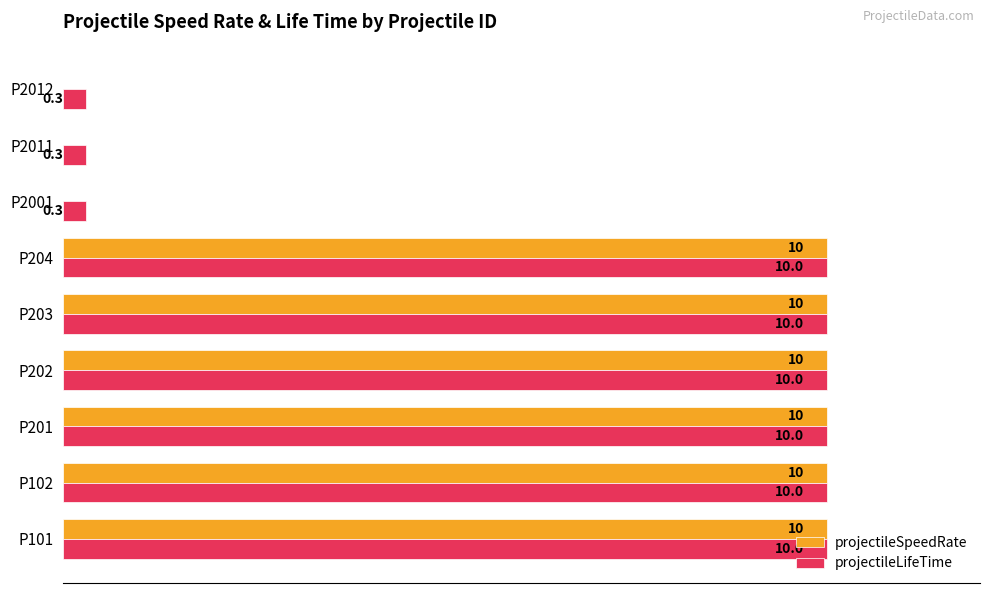

Which series has the largest total across all categories?

projectileLifeTime